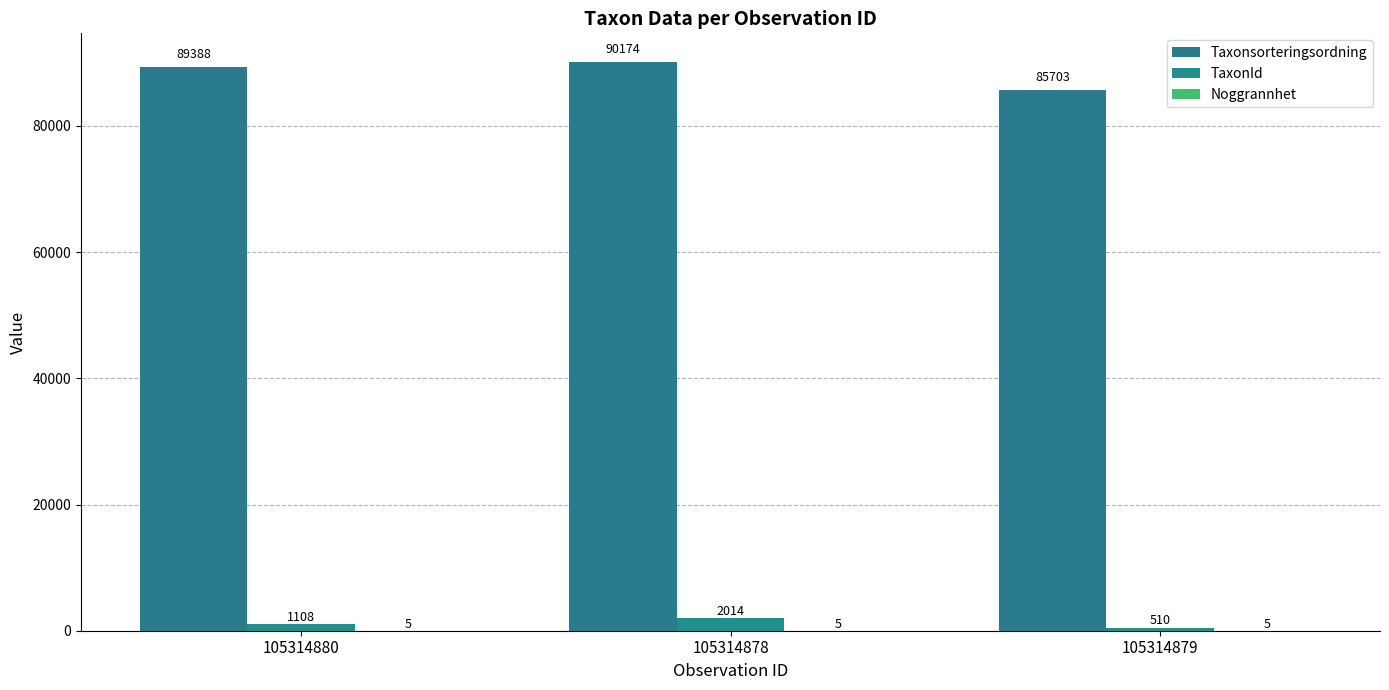

At which category does the chart reach its minimum across all series?

105314880